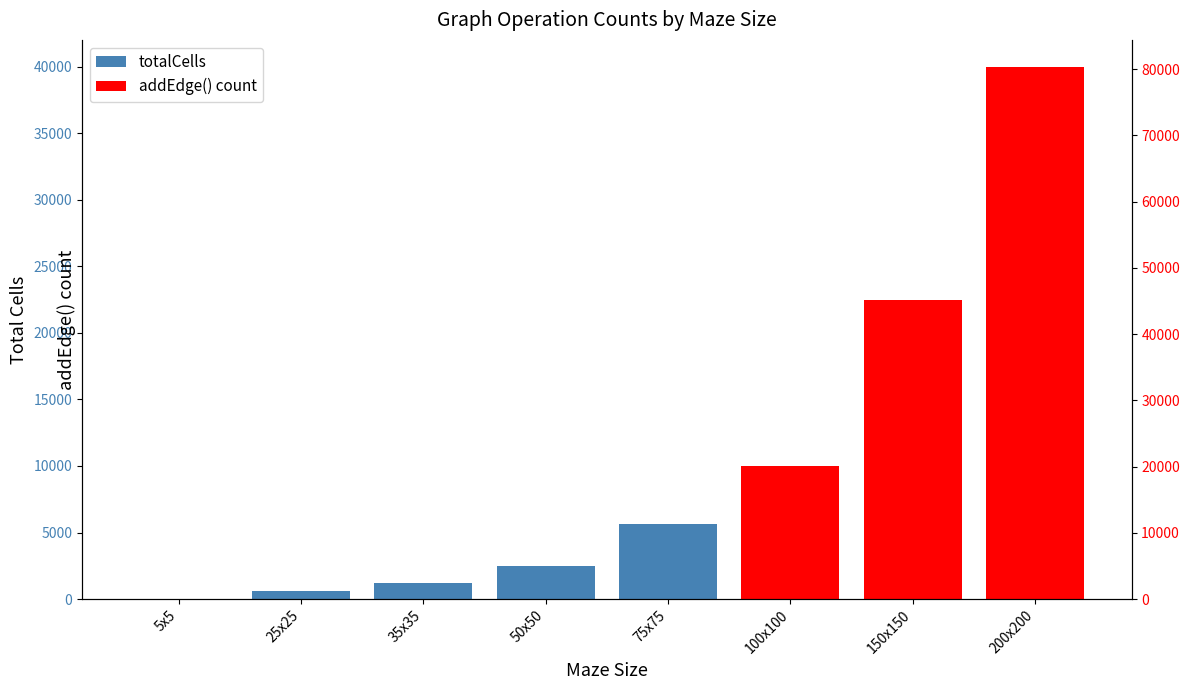

List the labels in order of value, largest first.

200x200, 150x150, 100x100, 75x75, 50x50, 35x35, 25x25, 5x5